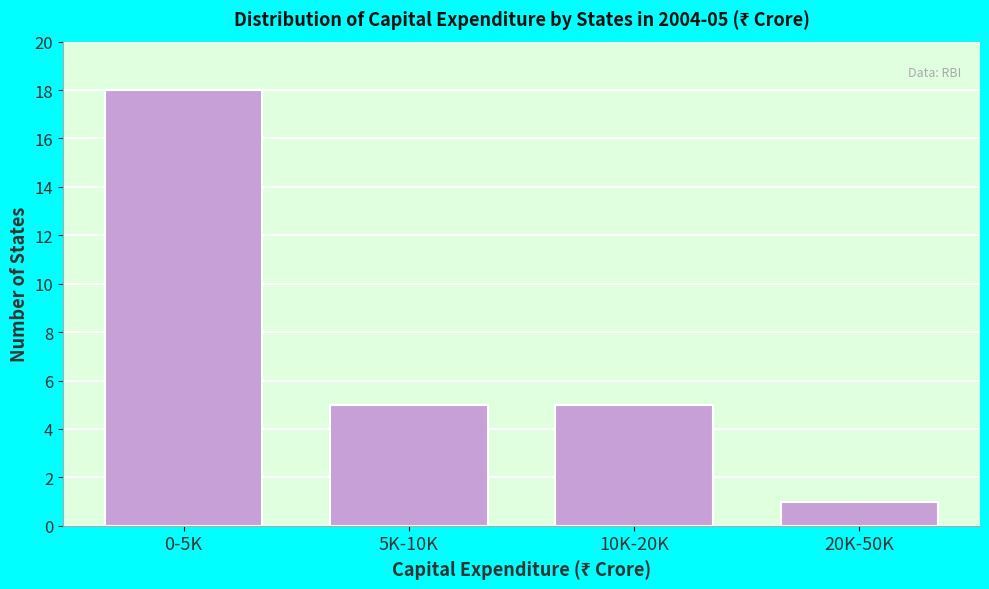

Reading right to left, list all the values displayed in this chart.

1	5	5	18